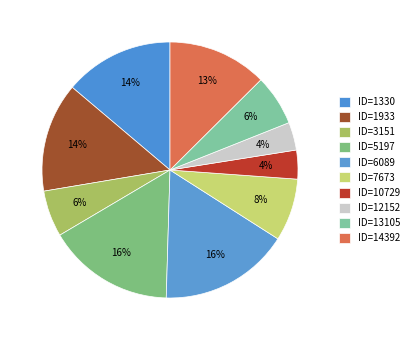

How many slices are in this pie chart?

10